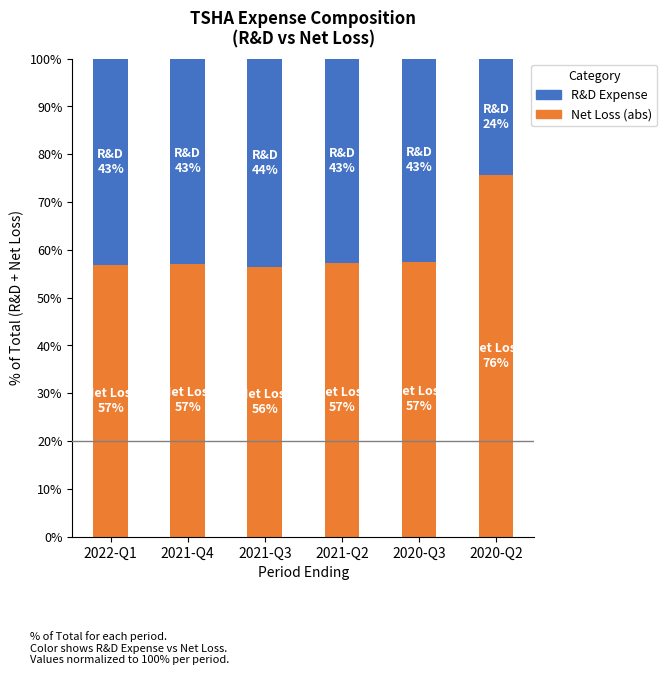

What is the difference between the maximum and minimum values in the Net Loss (abs) series?

19.2